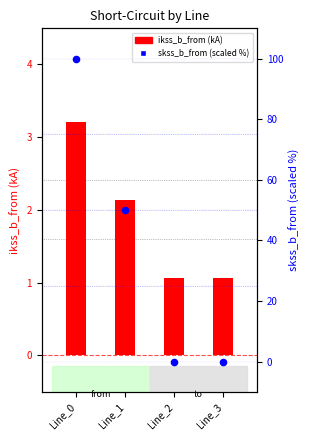

Which series has the largest total across all categories?

skss_b_from (scaled %)